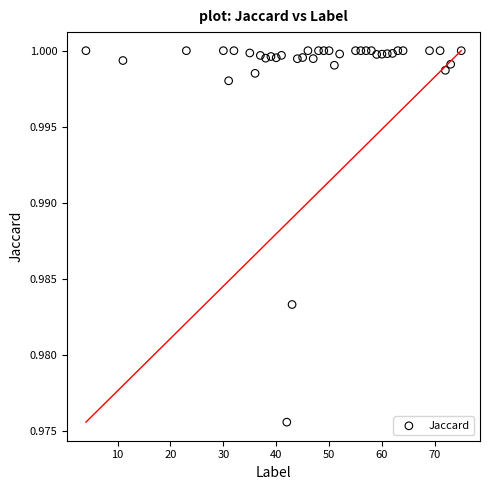

What is the range of X values (max minus min)?

71.0